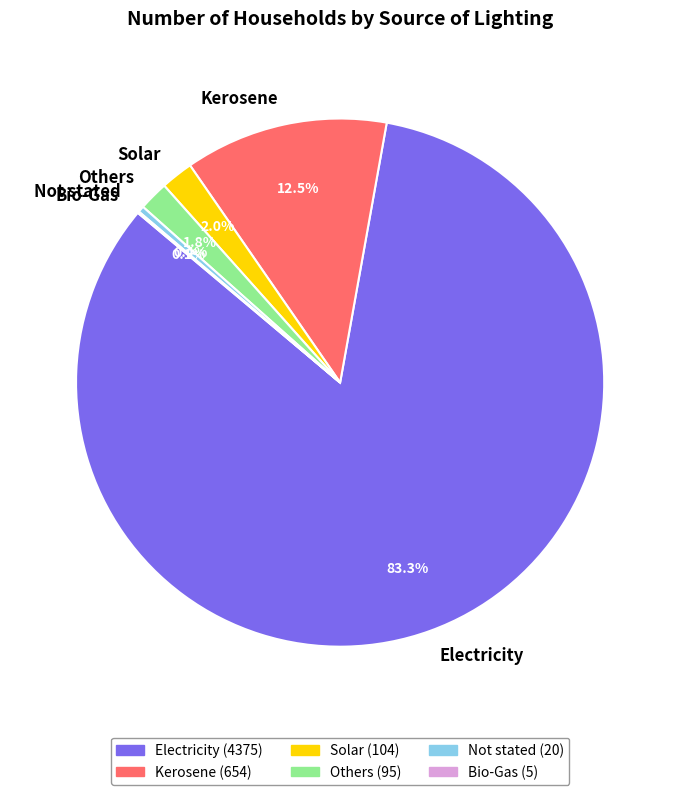

To the nearest percent, what is the average slice percentage?

17%